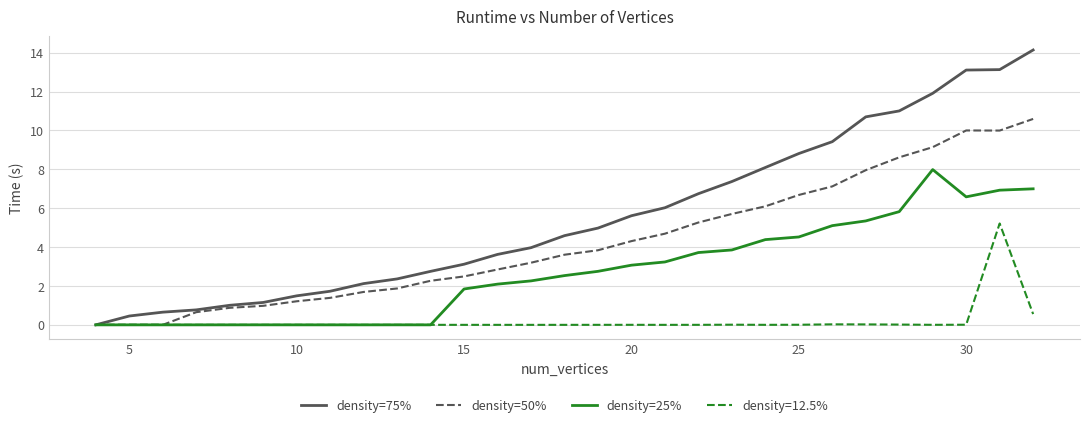

What is the maximum value shown in the chart?

14.1